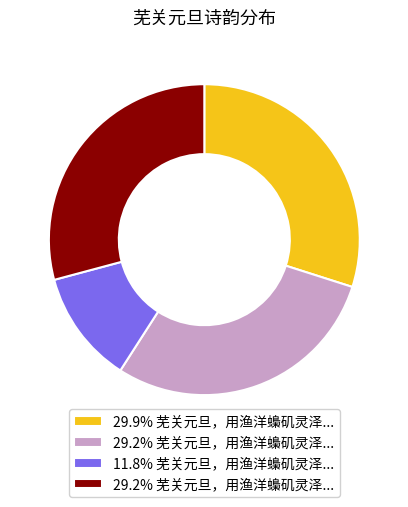

Does any single category account for the majority?

No